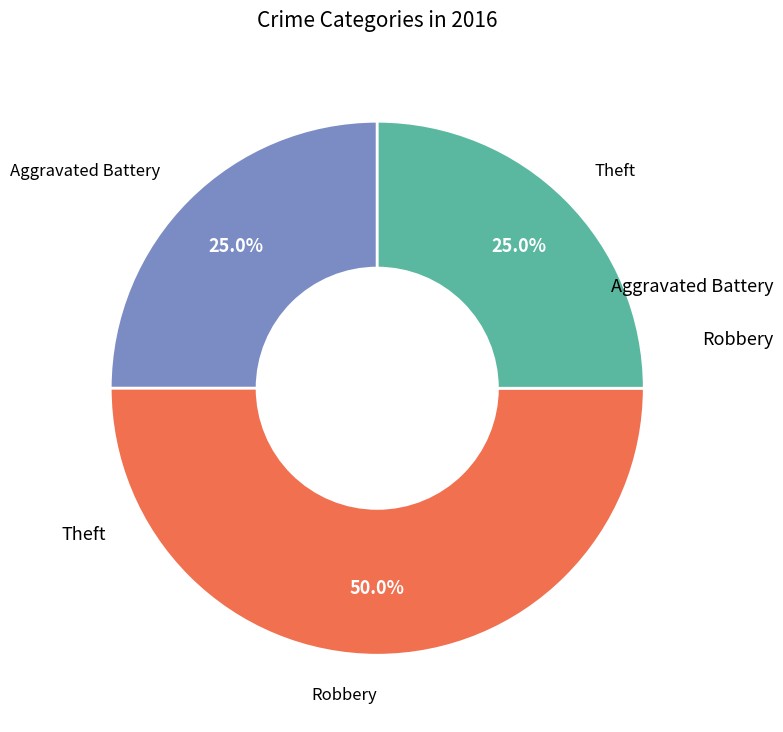

Count the number of slices in the pie.

3